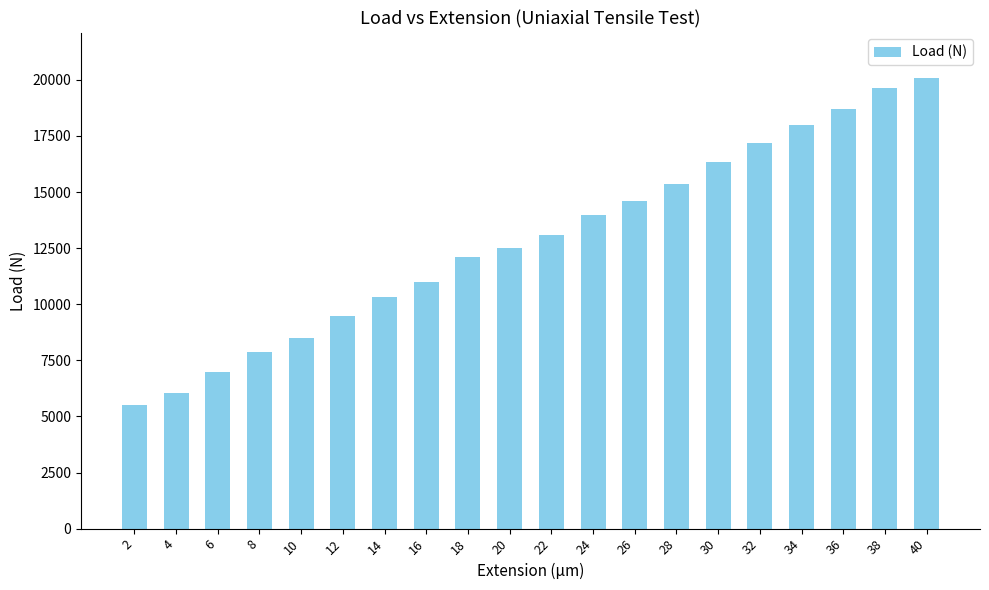

Rank the categories by value from lowest to highest.

2, 4, 6, 8, 10, 12, 14, 16, 18, 20, 22, 24, 26, 28, 30, 32, 34, 36, 38, 40